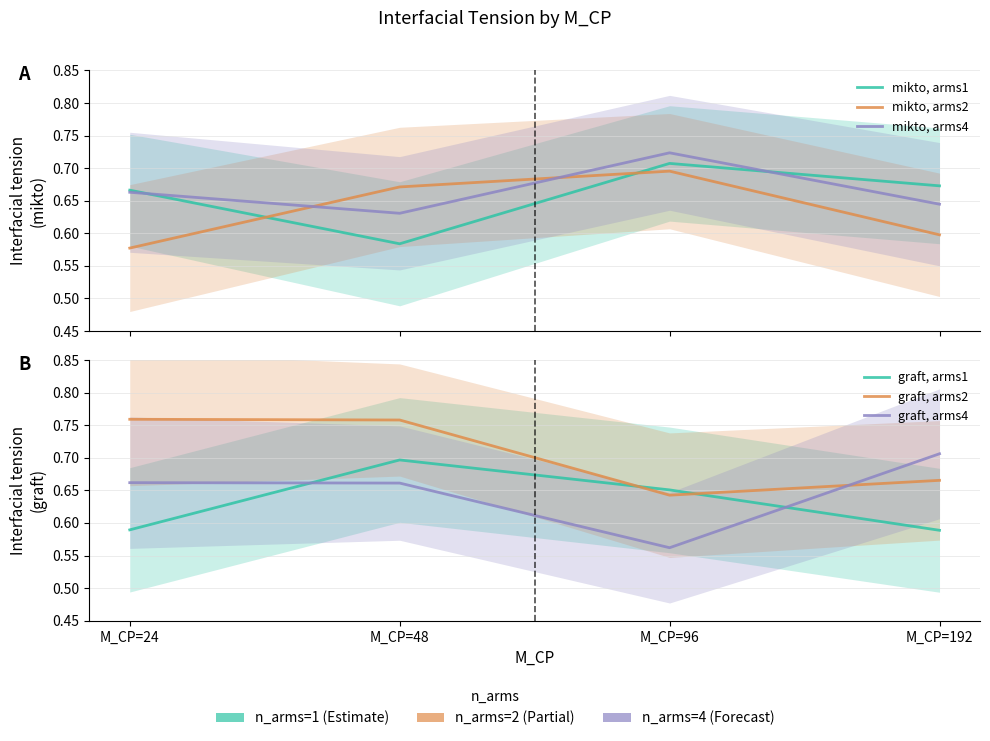

How many series are shown in this chart?

6